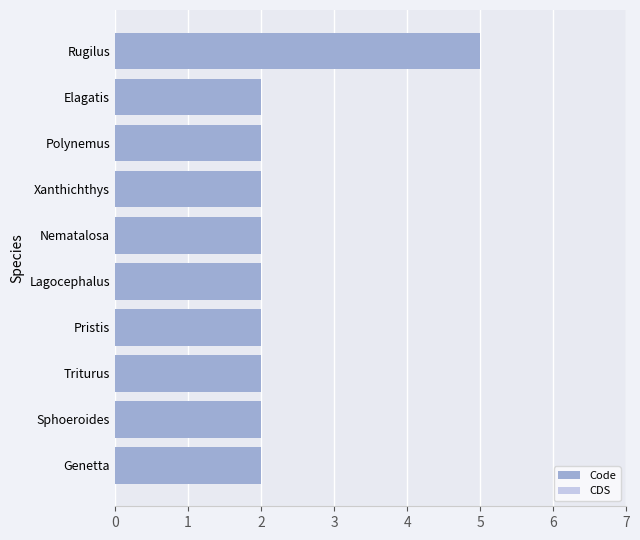

The value at Xanthichthys is 1. True or false?

False